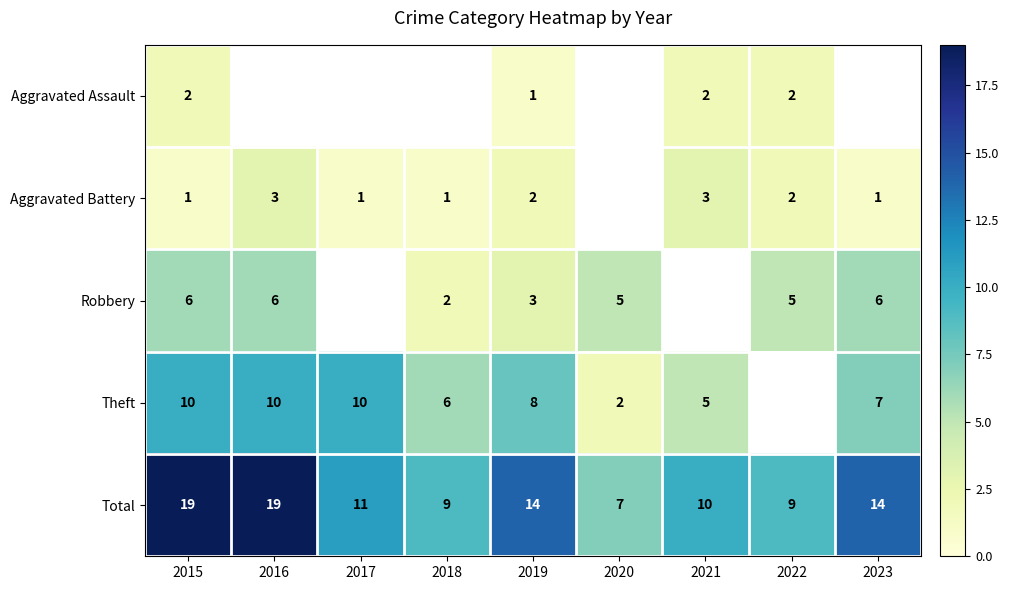

What is the sum of all Total values?

112